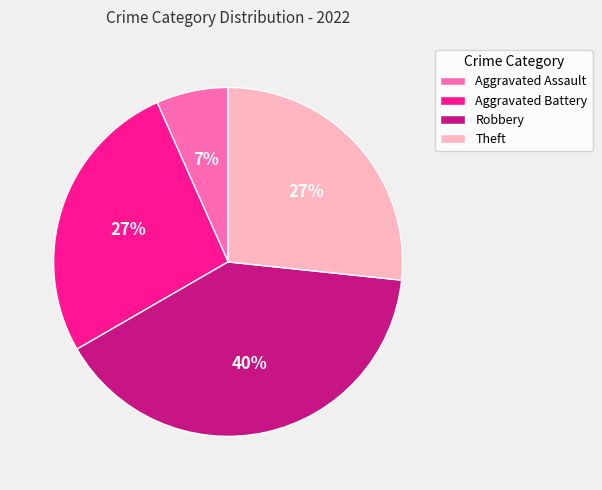

What is the ratio of the value at Aggravated Assault to the value at Theft?

0.3